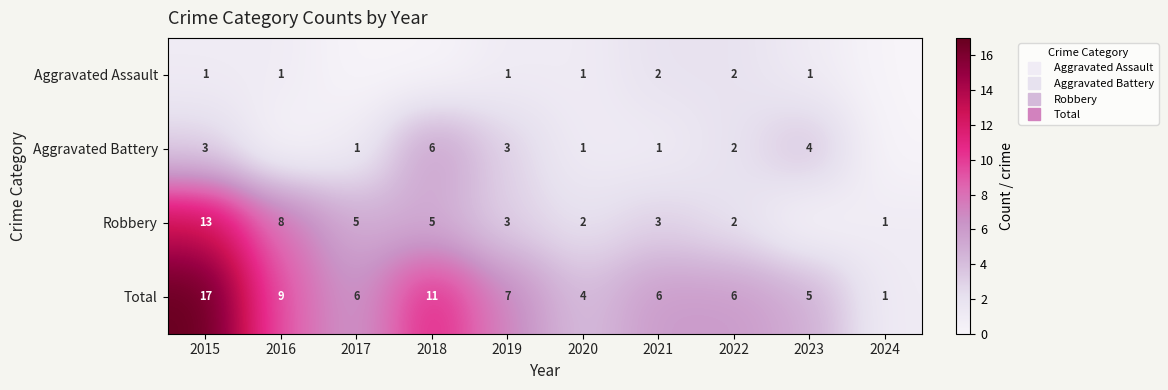

How many values in the Aggravated Battery series exceed 2?

4